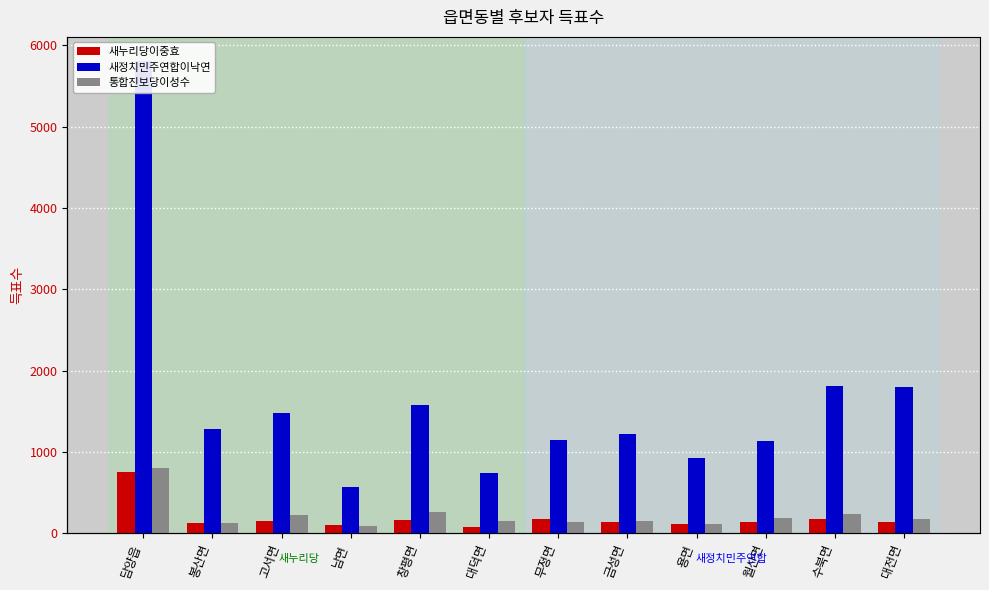

At which label does 새정치민주연합이낙연 reach its peak?

담양읍